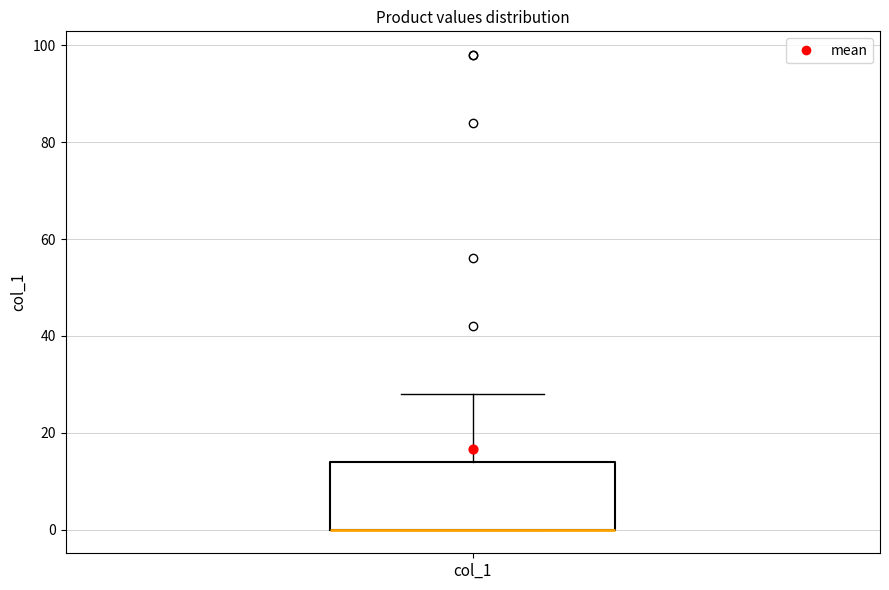

Transcribe this box plot: give where the median line is, the range the box spans, and where the two whiskers end, as read against the y-axis. The values are not printed on the chart, so give them approximately, as read against the axis.

median 0 (drawn on the box's lower edge), box 0 to 14, whiskers 0 to 28